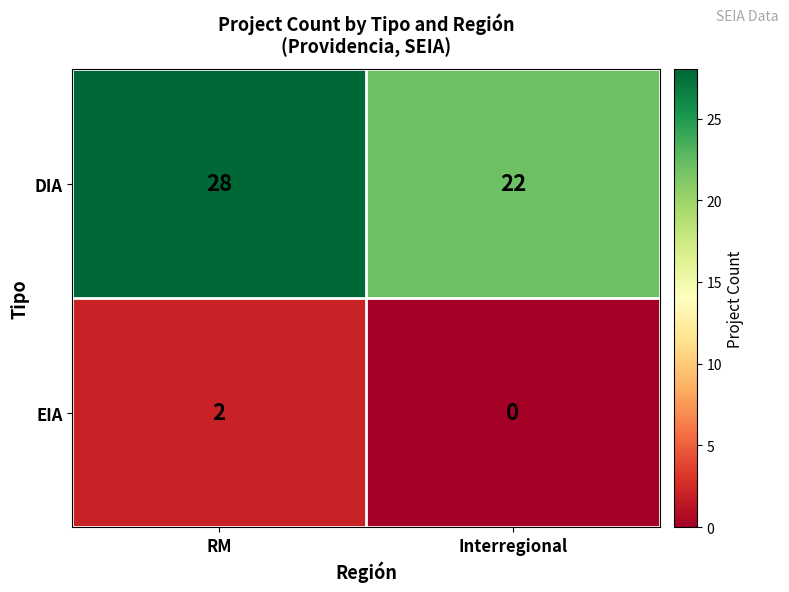

What is the total value across all series at RM?

30